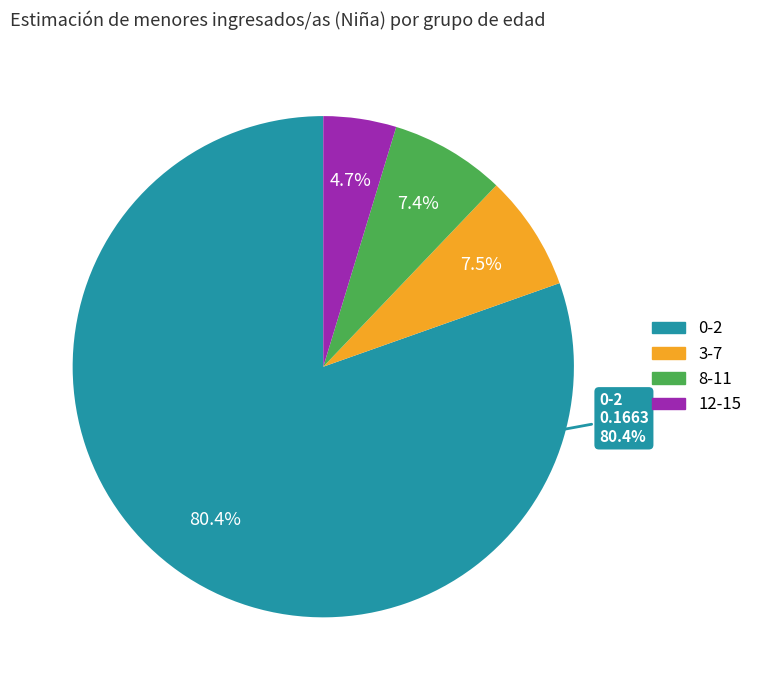

Is 0-2 the majority of the pie?

Yes